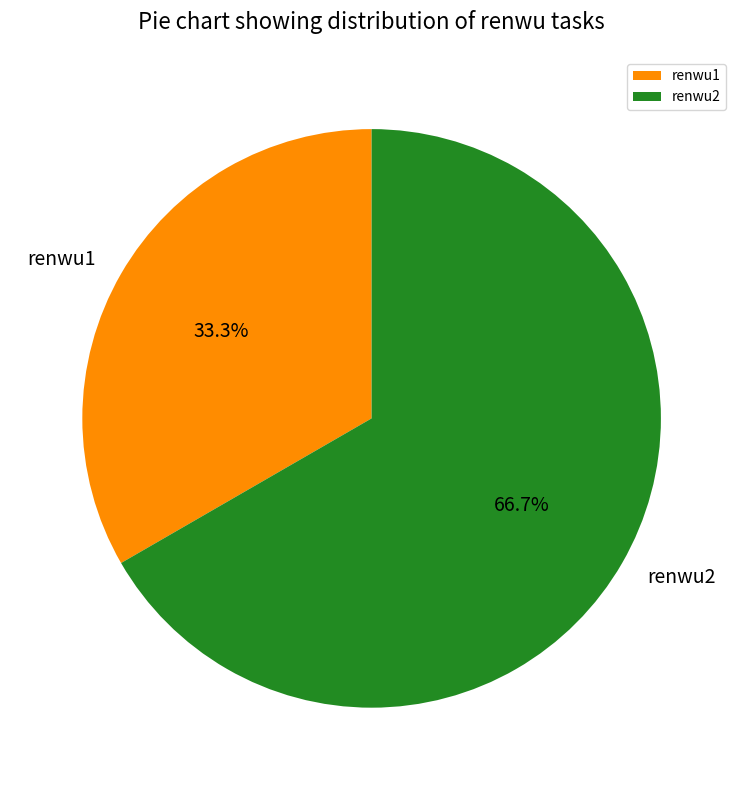

To the nearest percent, what percentage of the pie is renwu1?

33%